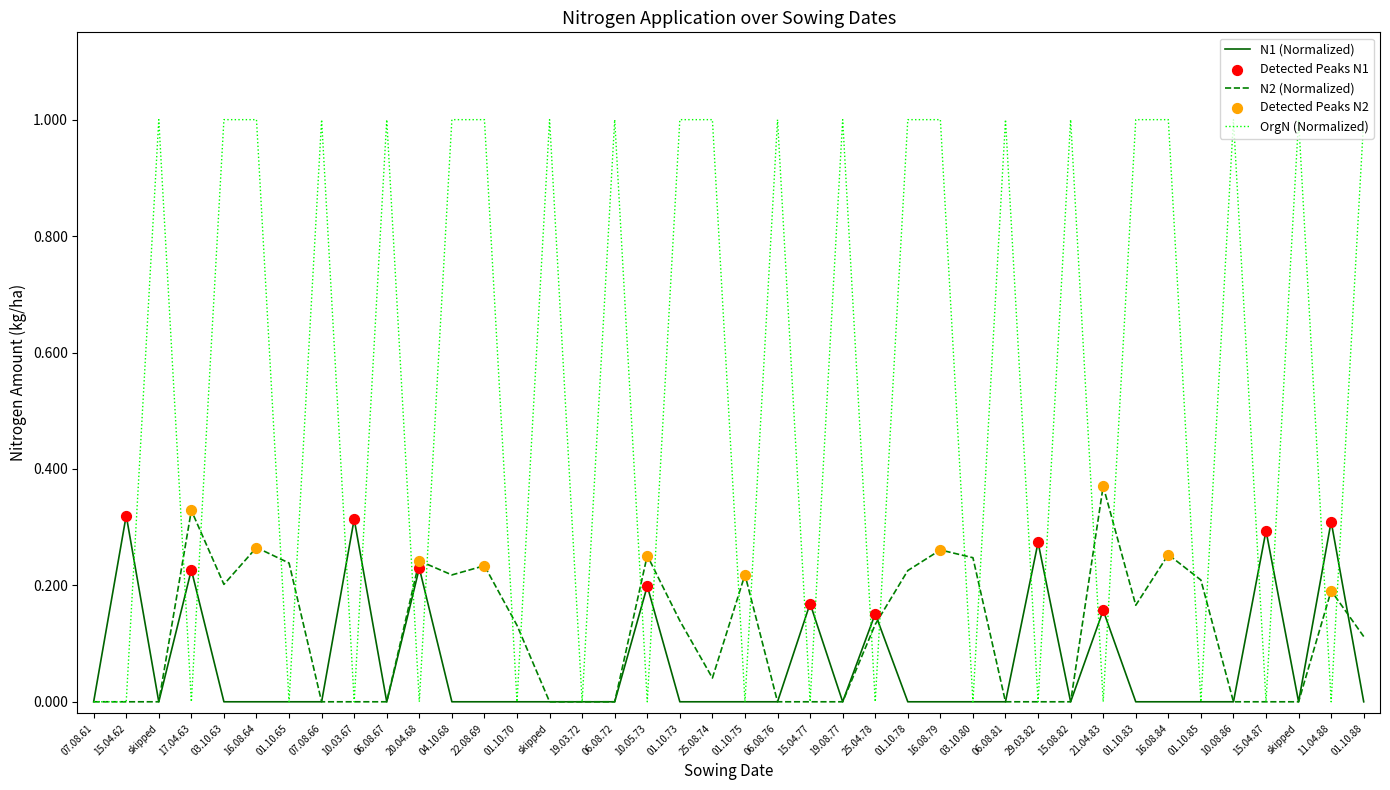

Which series has the largest total across all categories?

OrgN (Normalized)